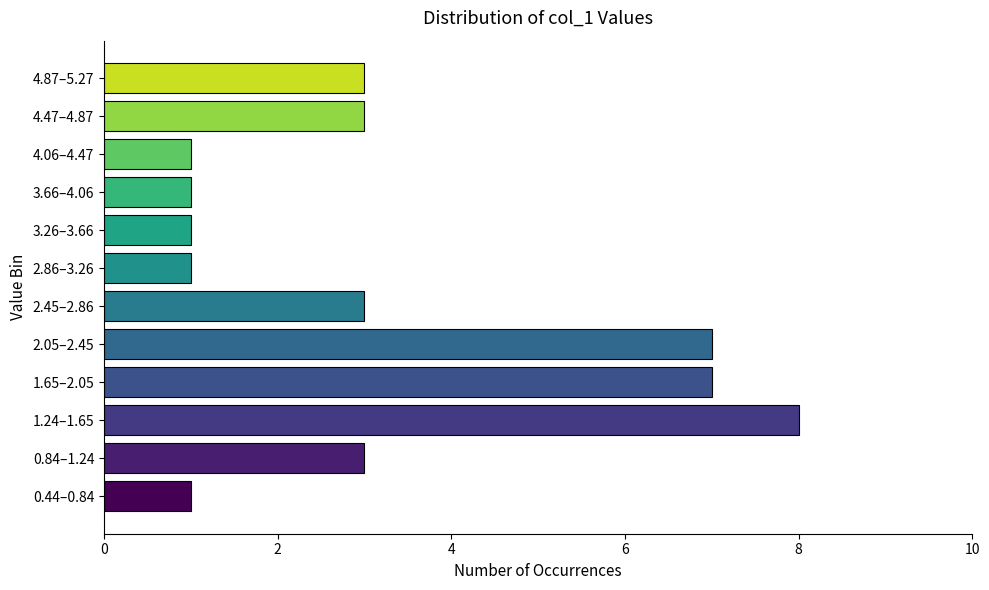

Reading bottom to top, transcribe all the data shown in this chart.

0.44–0.84=1	0.84–1.24=3	1.24–1.65=8	1.65–2.05=7	2.05–2.45=7	2.45–2.86=3	2.86–3.26=1	3.26–3.66=1	3.66–4.06=1	4.06–4.47=1	4.47–4.87=3	4.87–5.27=3